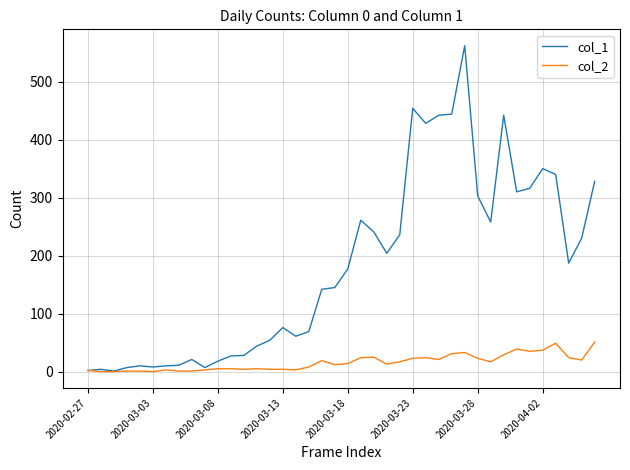

List the series in order of their overall mean, highest first.

col_1, col_2